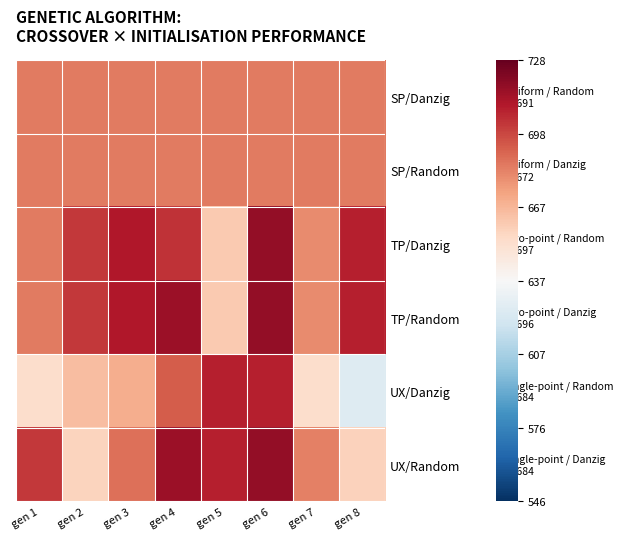

Which series has the largest range (max minus min)?

UX/Danzig